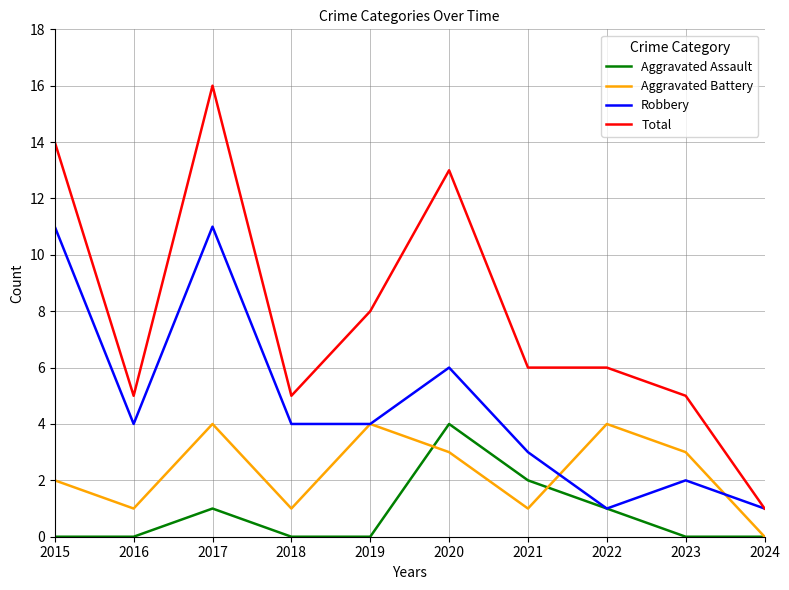

At which label is Aggravated Assault closest to 2?

2021